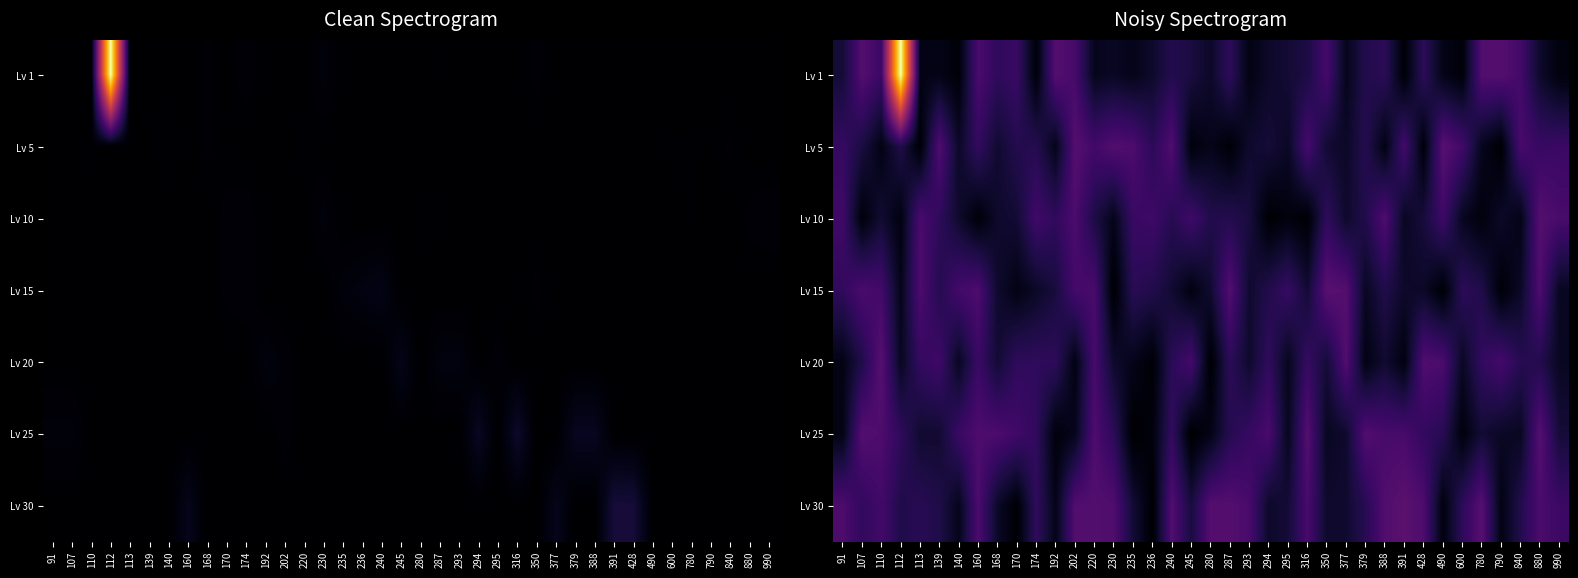

What is the minimum value shown in the chart?

1.0